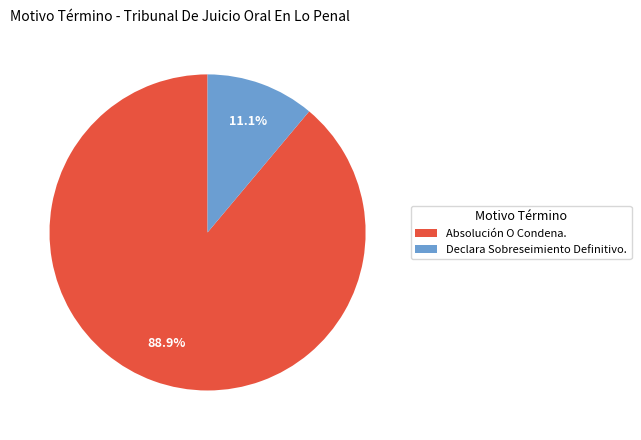

Approximately how many times larger is the value at Declara Sobreseimiento Definitivo. compared to Absolución O Condena.?

0.1